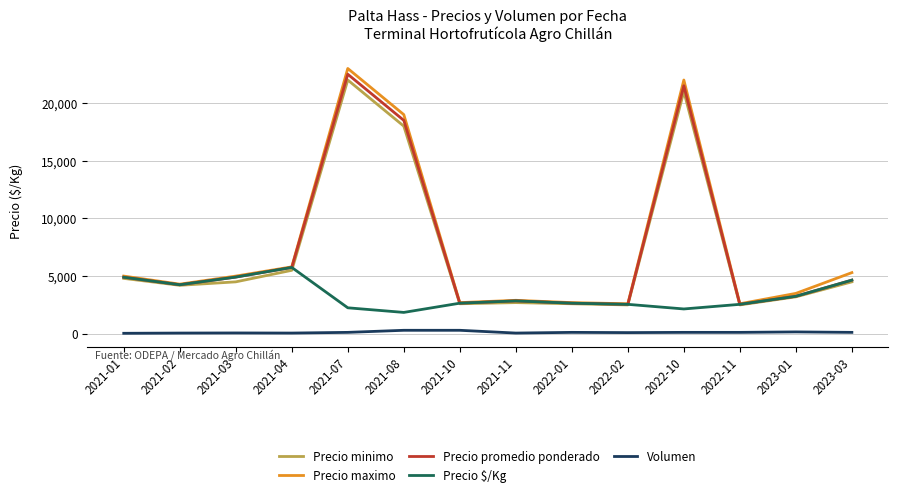

At how many categories does at least one series exceed 10506?

3